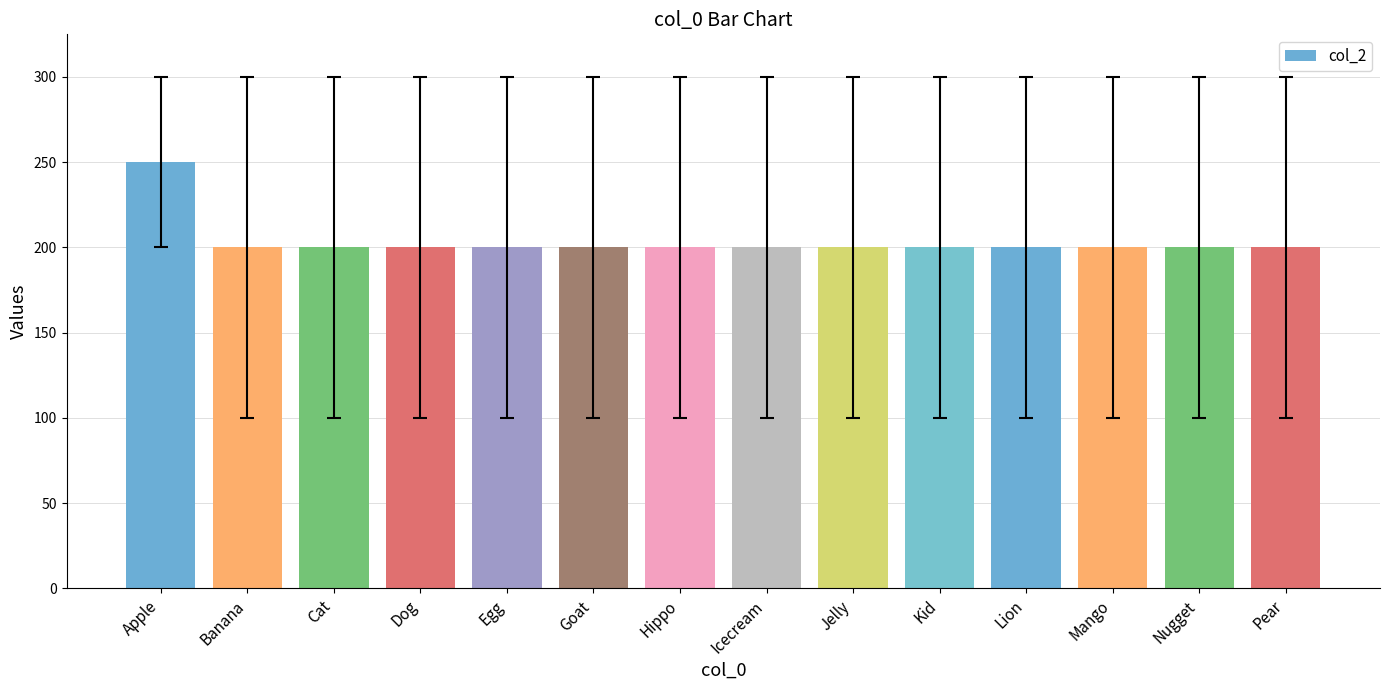

What is the ratio of the value at Dog to the value at Goat?

1.0